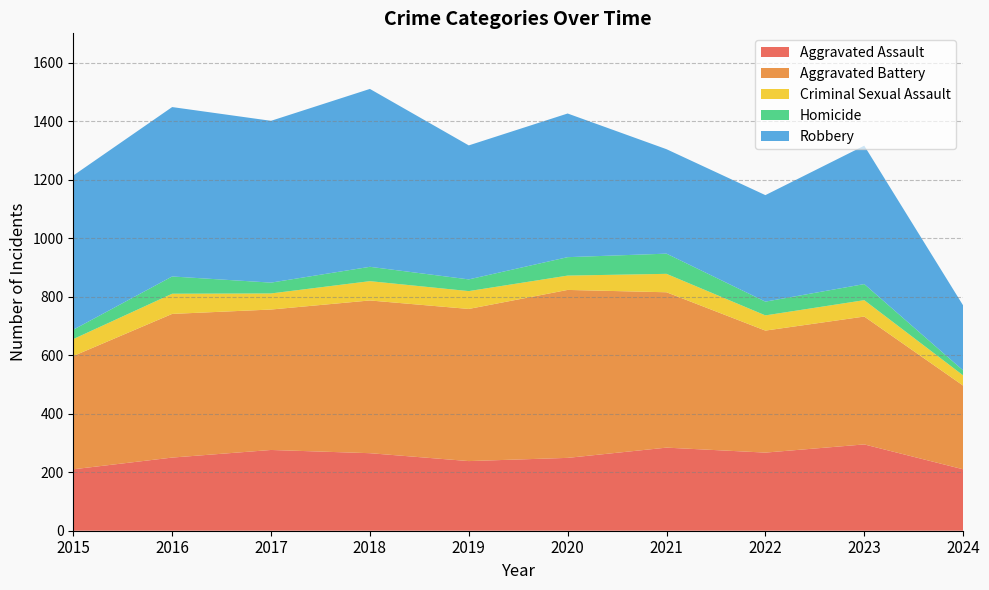

Reading left to right, what are all the values shown in this chart?

Aggravated Assault: 210	250	276	265	238	249	284	267	295	210
Aggravated Battery: 387	491	480	522	520	574	531	417	437	286
Criminal Sexual Assault: 58	69	55	66	61	49	63	52	56	35
Homicide: 32	59	37	49	40	63	69	47	55	17
Robbery: 527	579	553	608	458	491	357	364	473	222